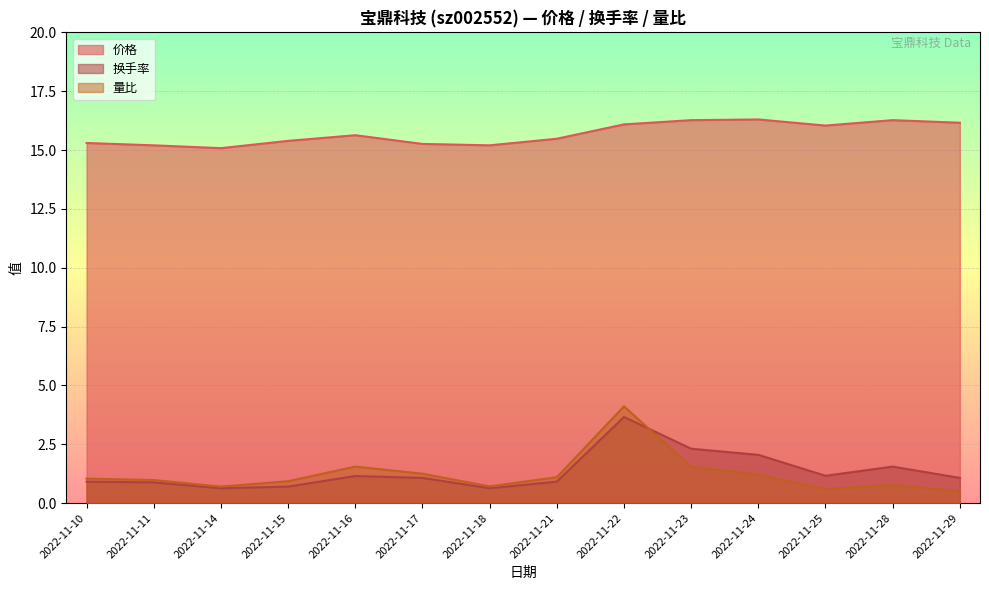

Reading right to left, transcribe all the data shown in this chart.

价格: 2022-11-29=16.2	2022-11-28=16.3	2022-11-25=16.0	2022-11-24=16.3	2022-11-23=16.3	2022-11-22=16.1	2022-11-21=15.5	2022-11-18=15.2	2022-11-17=15.3	2022-11-16=15.6	2022-11-15=15.4	2022-11-14=15.1	2022-11-11=15.2	2022-11-10=15.3
换手率: 2022-11-29=1.1	2022-11-28=1.6	2022-11-25=1.2	2022-11-24=2.0	2022-11-23=2.3	2022-11-22=3.7	2022-11-21=0.9	2022-11-18=0.6	2022-11-17=1.1	2022-11-16=1.1	2022-11-15=0.7	2022-11-14=0.6	2022-11-11=0.9	2022-11-10=0.9
量比: 2022-11-29=0.5	2022-11-28=0.8	2022-11-25=0.6	2022-11-24=1.2	2022-11-23=1.6	2022-11-22=4.1	2022-11-21=1.1	2022-11-18=0.7	2022-11-17=1.2	2022-11-16=1.6	2022-11-15=0.9	2022-11-14=0.7	2022-11-11=1.0	2022-11-10=1.0